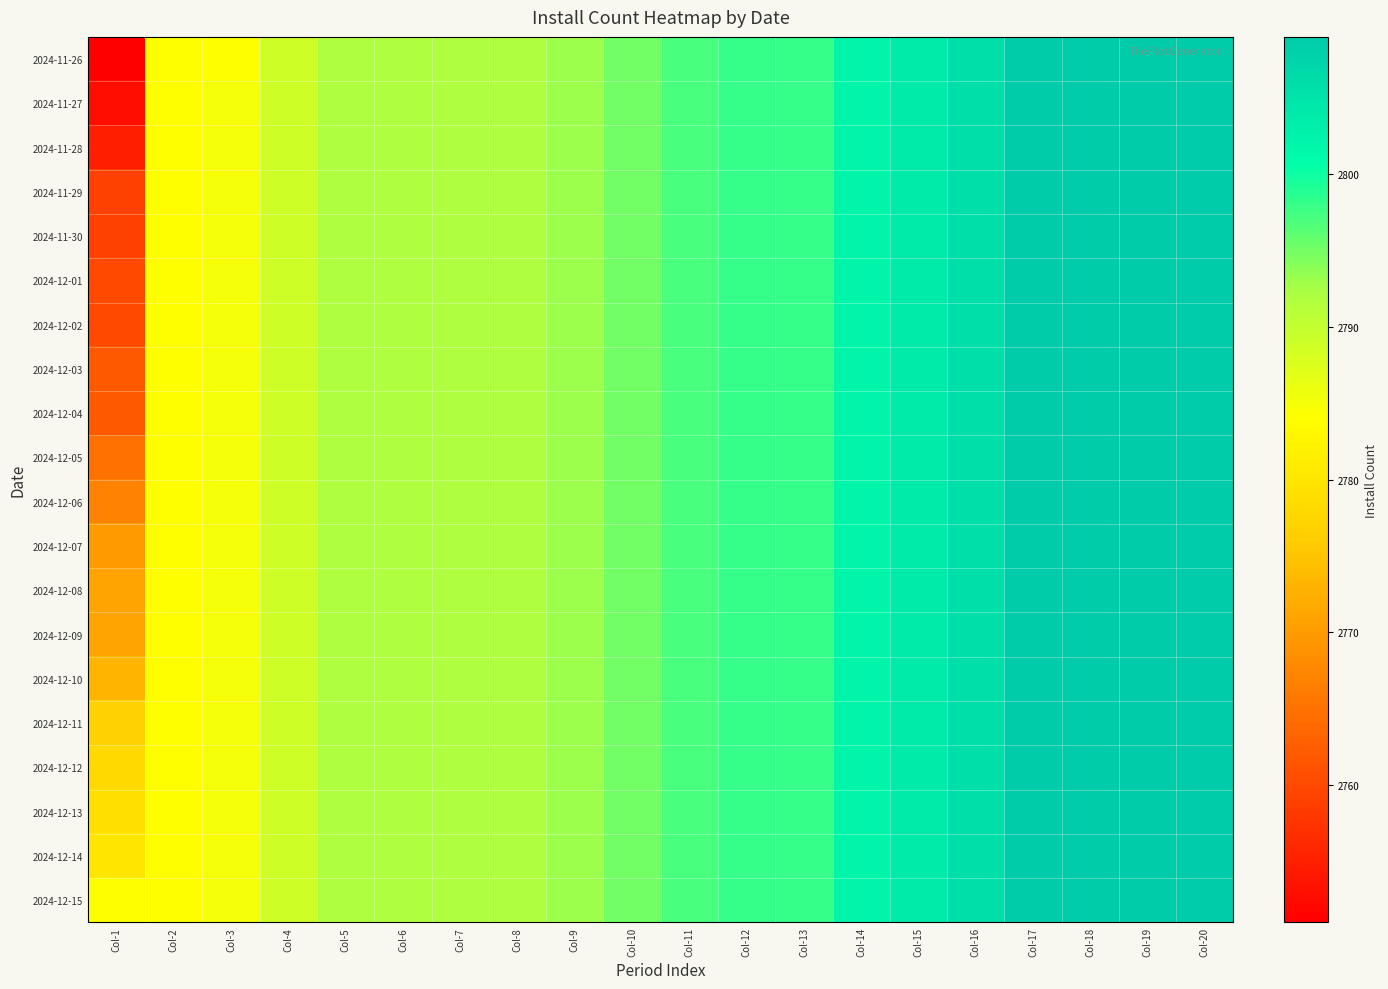

Which series has the largest range (max minus min)?

2024-11-26